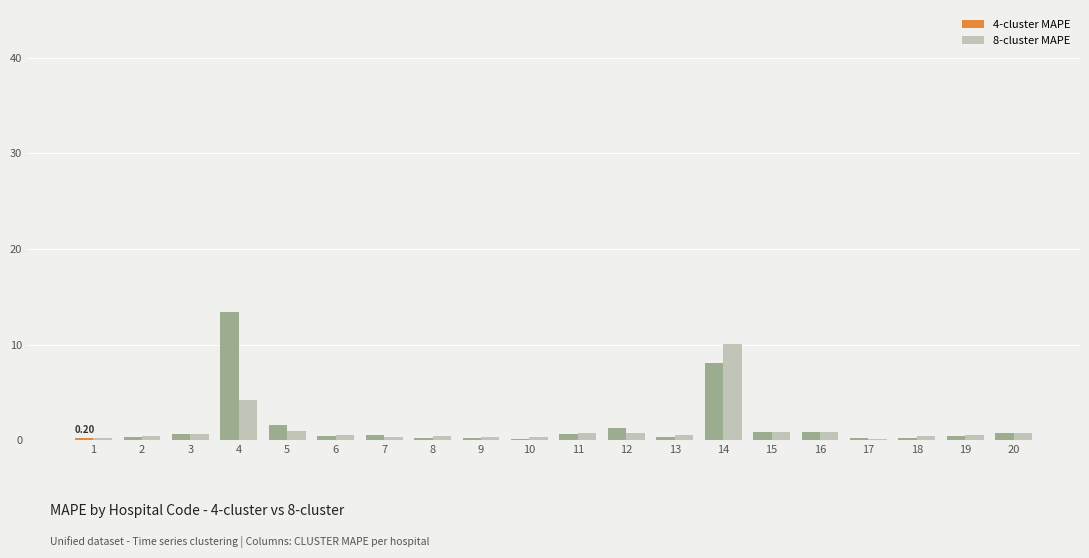

What are all the series names shown in the legend?

4-cluster MAPE, 8-cluster MAPE